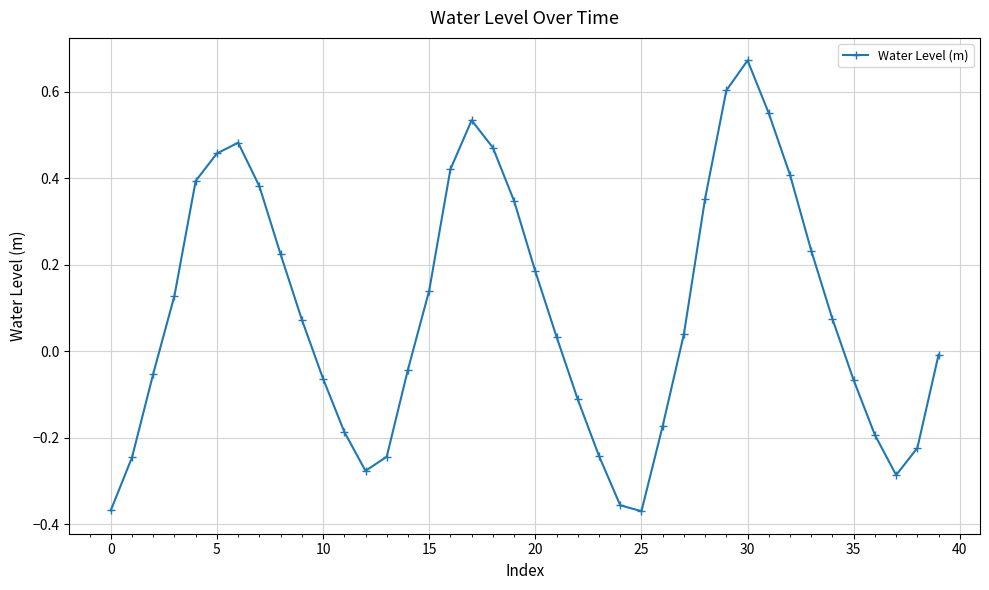

How many interior local valleys (lower than both neighbors) does the data have?

3